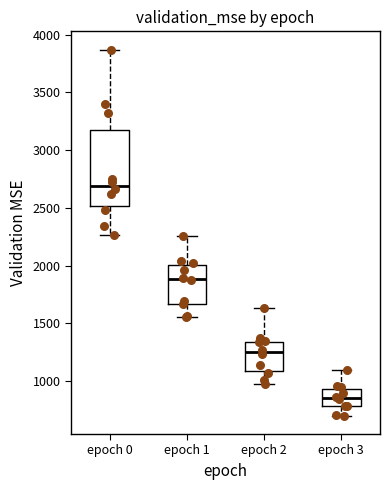

Reading left to right, transcribe this box plot: for each box, give where its median line is, the range the box spans, and where its two whiskers end, as read against the y-axis. The values are not printed on the chart, so give them approximately, as read against the axis.

epoch 0: median 2700, box 2500 to 3200, whiskers 2250 to 3850
epoch 1: median 1900, box 1650 to 2000, whiskers 1550 to 2250
epoch 2: median 1250, box 1100 to 1350, whiskers 1000 to 1650
epoch 3: median 850, box 800 to 950, whiskers 700 to 1100